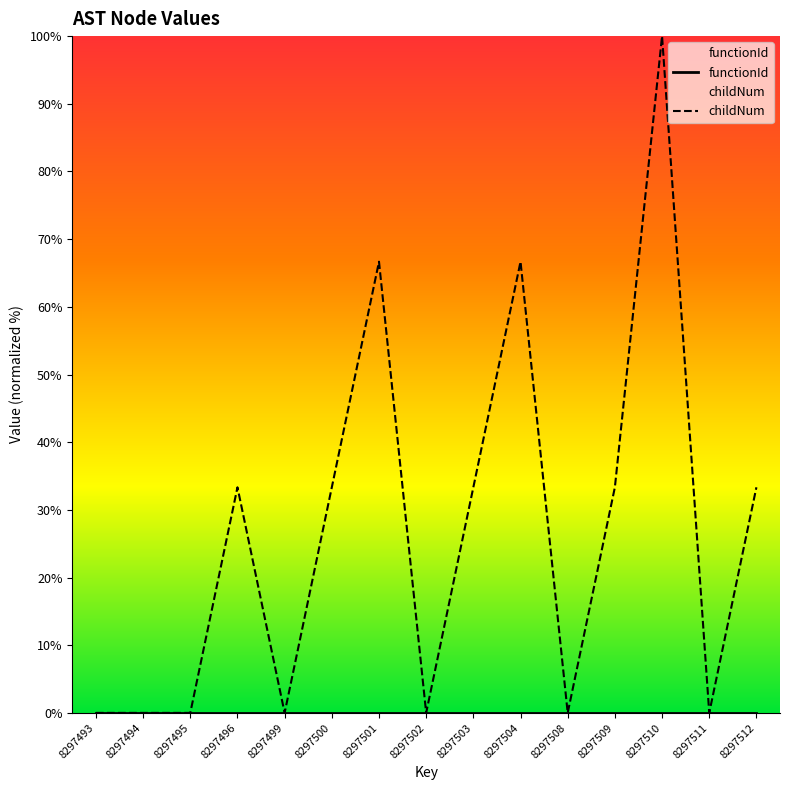

At which label does functionId reach its minimum?

8297493